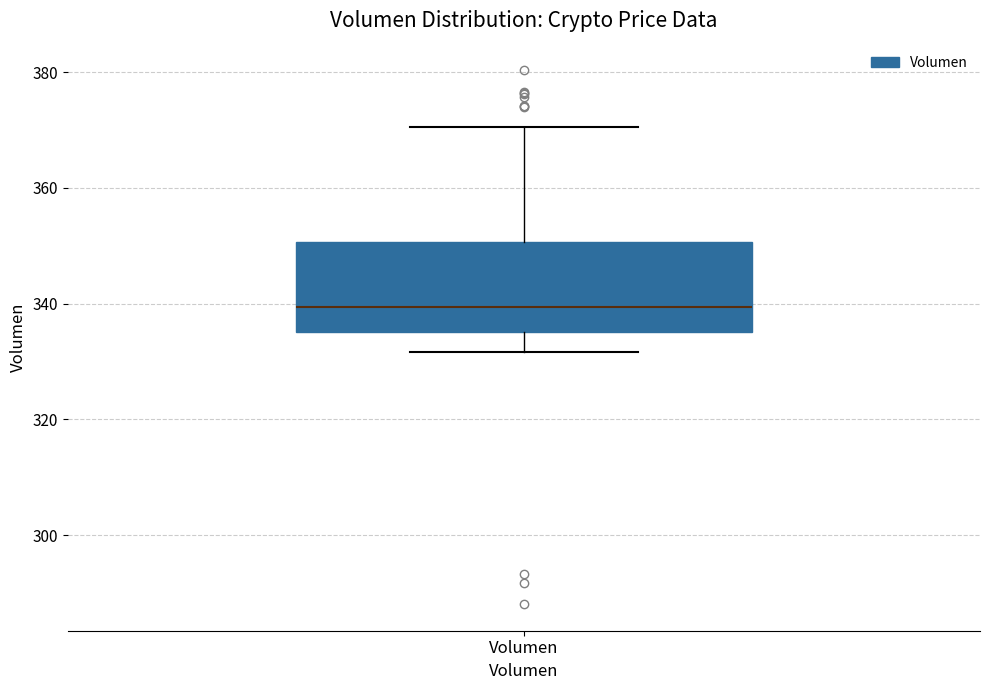

Transcribe this box plot: give where the median line is, the range the box spans, and where the two whiskers end, as read against the y-axis. The values are not printed on the chart, so give them approximately, as read against the axis.

median 340, box 336 to 350, whiskers 332 to 370